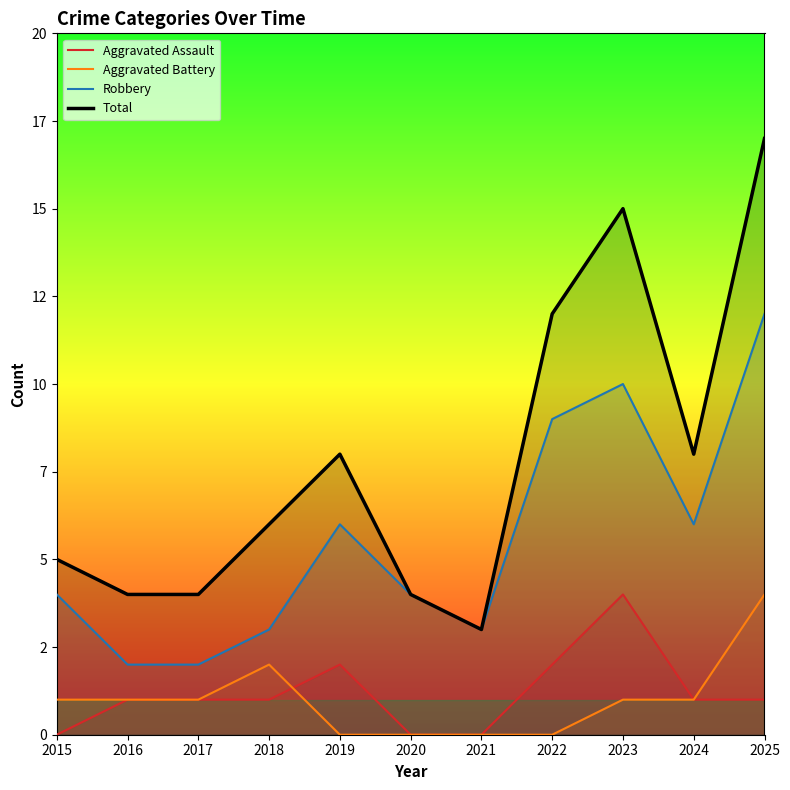

Where is Total nearest to the value 10?

2019